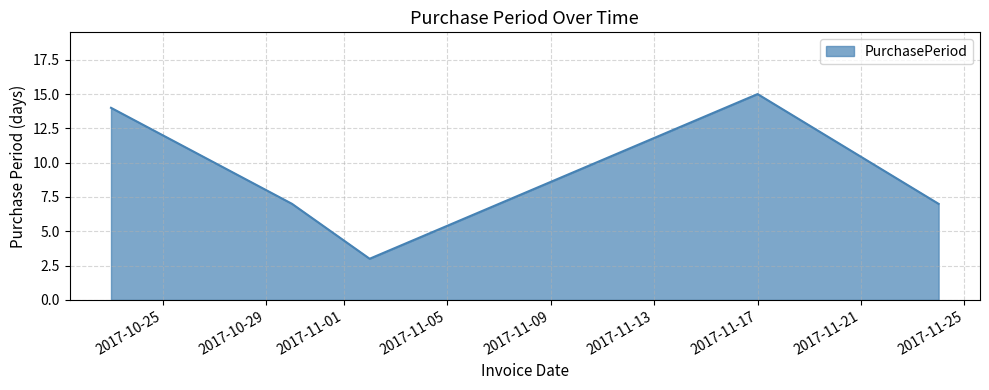

What is the difference between the second highest and second lowest values?

7